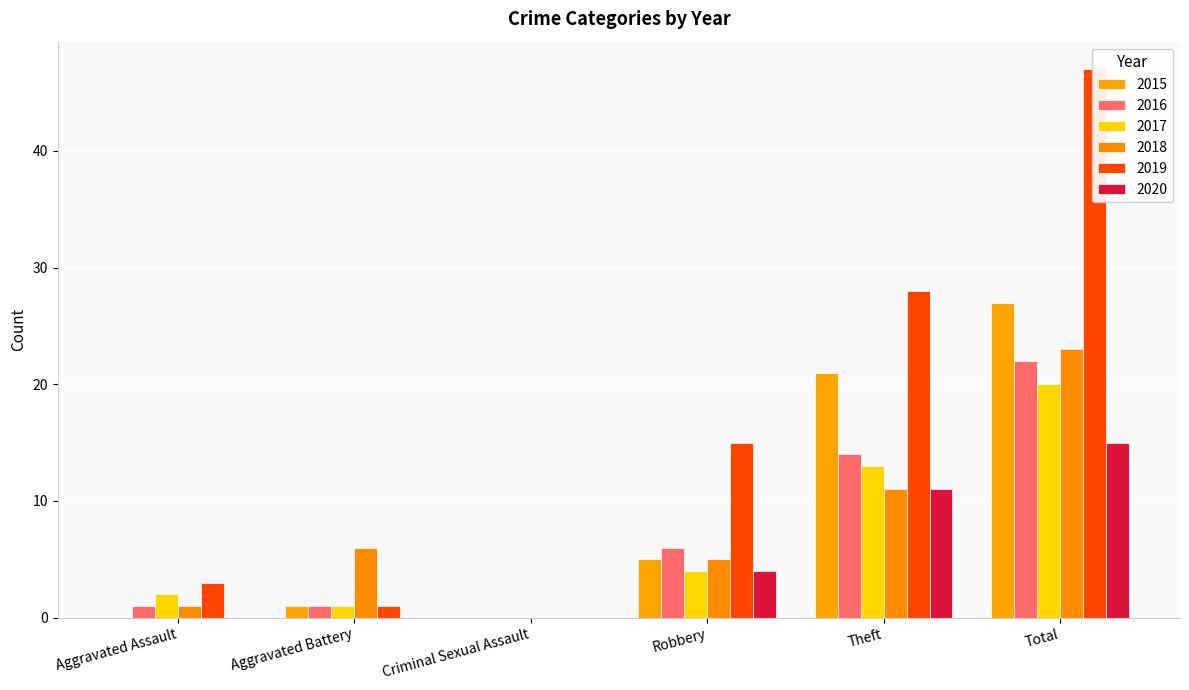

The value of 2017 at Criminal Sexual Assault is -12. True or false?

False